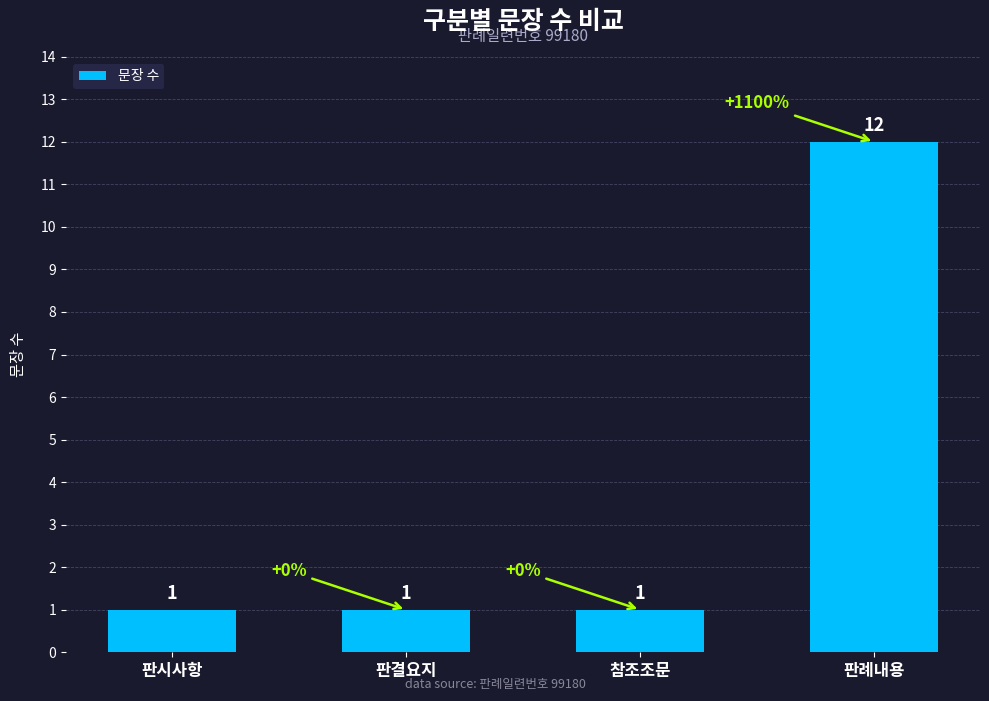

Does the chart contain stacked bars?

No